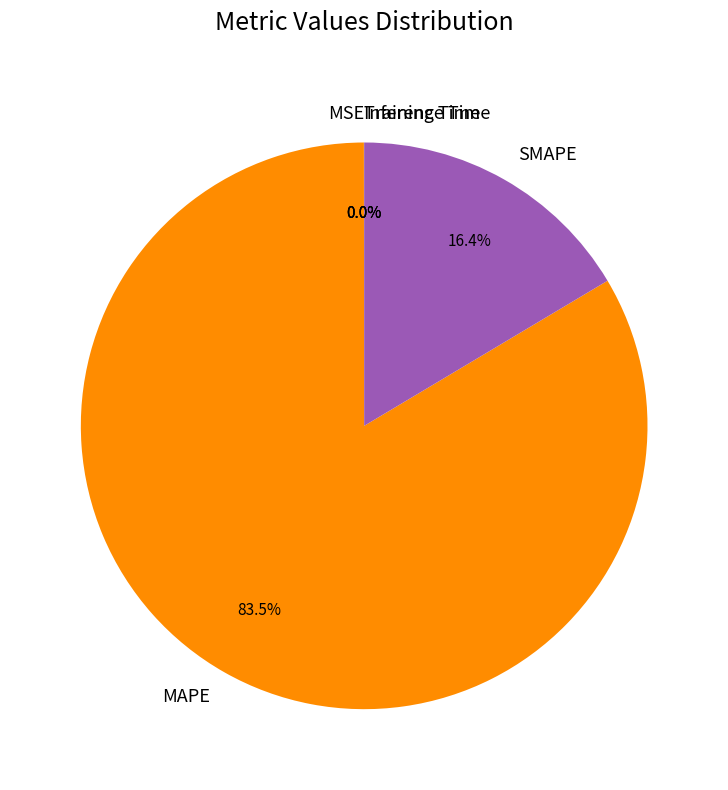

Which category has the biggest portion of the pie?

MAPE